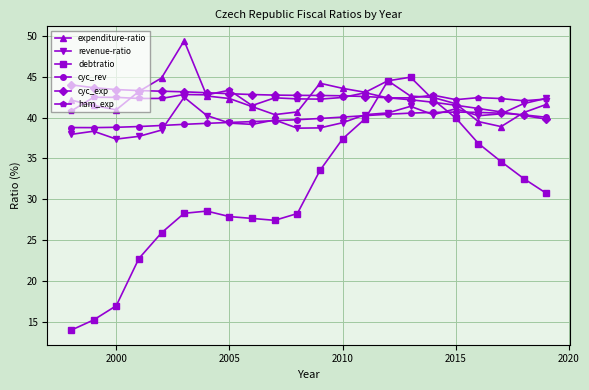

At how many categories does at least one series exceed 16?

22